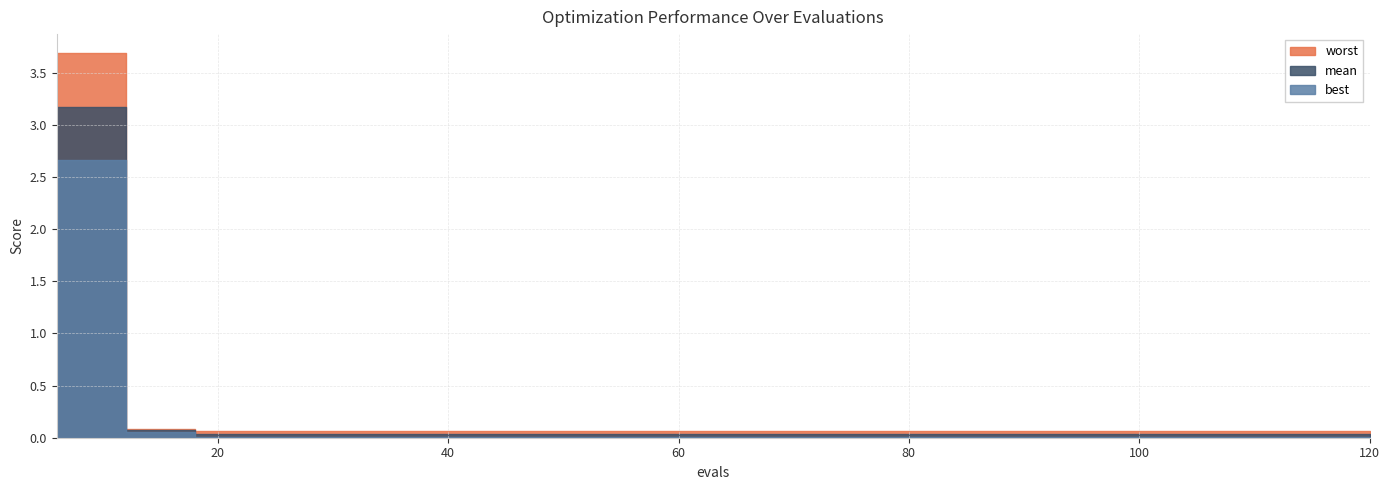

Between 78 and 96, which series saw the biggest shift?

mean